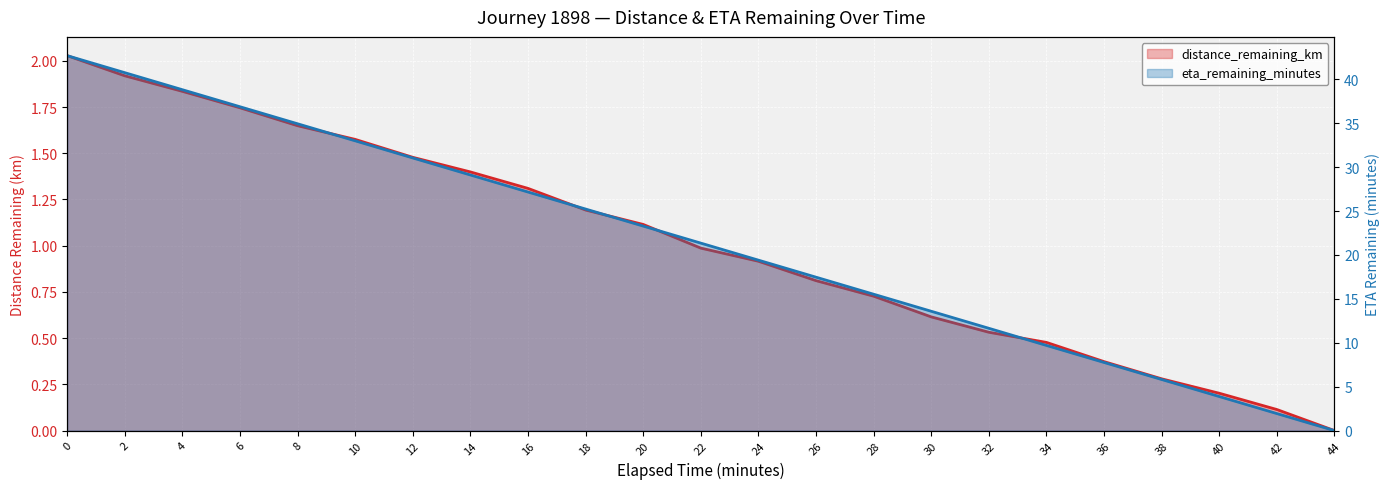

Is it true that eta_remaining_minutes equals 5.4 at 36.0?

False